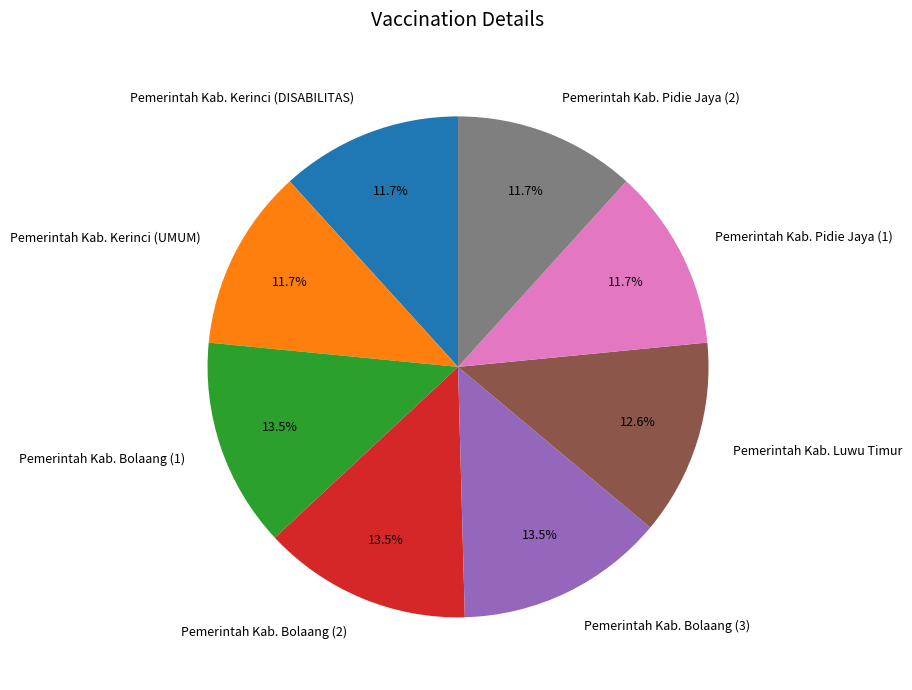

What percentage is the Pemerintah Kab. Pidie Jaya (1) slice, to the nearest percent?

12%